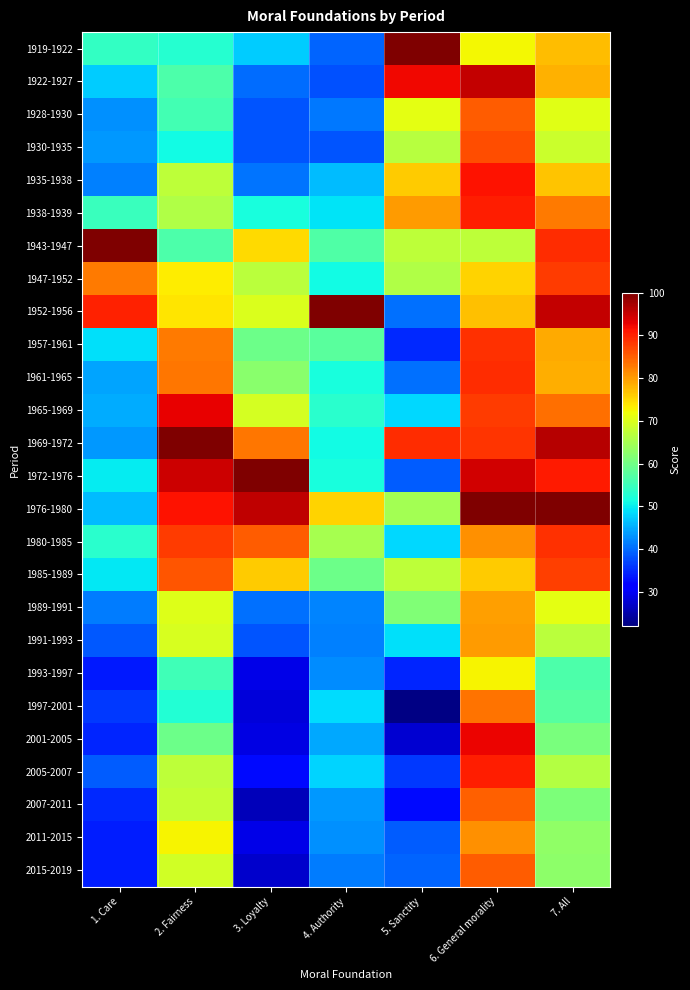

Reading right to left, list all the values displayed in this chart.

1919-1922: 7. All=77.4	6. General morality=72.5	5. Sanctity=100.0	4. Authority=39.4	3. Loyalty=47.6	2. Fairness=52.8	1. Care=54.1
1922-1927: 7. All=78.1	6. General morality=95.4	5. Sanctity=92.2	4. Authority=37.9	3. Loyalty=40.1	2. Fairness=56.7	1. Care=47.5
1928-1930: 7. All=70.6	6. General morality=85.3	5. Sanctity=70.8	4. Authority=41.2	3. Loyalty=38.3	2. Fairness=55.5	1. Care=42.8
1930-1935: 7. All=68.5	6. General morality=86.3	5. Sanctity=66.8	4. Authority=38.4	3. Loyalty=38.2	2. Fairness=51.0	1. Care=43.6
1935-1938: 7. All=76.8	6. General morality=91.2	5. Sanctity=76.1	4. Authority=46.4	3. Loyalty=40.9	2. Fairness=67.4	1. Care=41.6
1938-1939: 7. All=82.9	6. General morality=90.4	5. Sanctity=80.1	4. Authority=49.3	3. Loyalty=51.8	2. Fairness=66.0	1. Care=54.7
1943-1947: 7. All=89.3	6. General morality=67.1	5. Sanctity=67.1	4. Authority=56.9	3. Loyalty=74.7	2. Fairness=56.6	1. Care=100.0
1947-1952: 7. All=87.9	6. General morality=75.5	5. Sanctity=66.2	4. Authority=51.2	3. Loyalty=66.9	2. Fairness=73.5	1. Care=82.7
1952-1956: 7. All=95.3	6. General morality=76.9	5. Sanctity=40.3	4. Authority=100.0	3. Loyalty=70.0	2. Fairness=73.8	1. Care=90.1
1957-1961: 7. All=78.8	6. General morality=89.0	5. Sanctity=35.0	4. Authority=57.7	3. Loyalty=59.7	2. Fairness=82.8	1. Care=48.9
1961-1965: 7. All=78.4	6. General morality=89.1	5. Sanctity=40.3	4. Authority=51.7	3. Loyalty=62.4	2. Fairness=83.0	1. Care=44.5
1965-1969: 7. All=83.8	6. General morality=87.8	5. Sanctity=48.3	4. Authority=53.2	3. Loyalty=69.5	2. Fairness=92.7	1. Care=45.0
1969-1972: 7. All=96.2	6. General morality=88.7	5. Sanctity=89.2	4. Authority=51.0	3. Loyalty=83.0	2. Fairness=100.0	1. Care=43.4
1972-1976: 7. All=90.8	6. General morality=94.5	5. Sanctity=39.0	4. Authority=51.8	3. Loyalty=100.0	2. Fairness=94.6	1. Care=49.8
1976-1980: 7. All=100.0	6. General morality=100.0	5. Sanctity=64.8	4. Authority=75.4	3. Loyalty=95.6	2. Fairness=91.3	1. Care=46.1
1980-1985: 7. All=89.0	6. General morality=81.1	5. Sanctity=48.2	4. Authority=65.1	3. Loyalty=85.2	2. Fairness=88.0	1. Care=53.4
1985-1989: 7. All=87.6	6. General morality=76.2	5. Sanctity=67.3	4. Authority=59.5	3. Loyalty=76.2	2. Fairness=85.8	1. Care=49.6
1989-1991: 7. All=70.9	6. General morality=79.6	5. Sanctity=61.5	4. Authority=42.1	3. Loyalty=40.5	2. Fairness=70.4	1. Care=41.3
1991-1993: 7. All=67.1	6. General morality=80.1	5. Sanctity=49.0	4. Authority=41.5	3. Loyalty=38.4	2. Fairness=69.6	1. Care=38.7
1993-1997: 7. All=56.7	6. General morality=72.7	5. Sanctity=34.7	4. Authority=42.5	3. Loyalty=29.1	2. Fairness=55.3	1. Care=33.9
1997-2001: 7. All=57.4	6. General morality=83.4	5. Sanctity=22.6	4. Authority=48.6	3. Loyalty=28.2	2. Fairness=52.7	1. Care=36.2
2001-2005: 7. All=60.8	6. General morality=92.4	5. Sanctity=27.5	4. Authority=44.8	3. Loyalty=28.9	2. Fairness=59.6	1. Care=34.5
2005-2007: 7. All=66.2	6. General morality=90.3	5. Sanctity=36.3	4. Authority=48.1	3. Loyalty=32.4	2. Fairness=67.1	1. Care=39.0
2007-2011: 7. All=61.2	6. General morality=85.0	5. Sanctity=32.4	4. Authority=43.4	3. Loyalty=26.1	2. Fairness=68.0	1. Care=34.8
2011-2015: 7. All=63.1	6. General morality=80.8	5. Sanctity=39.1	4. Authority=42.8	3. Loyalty=29.0	2. Fairness=72.7	1. Care=34.2
2015-2019: 7. All=62.6	6. General morality=85.1	5. Sanctity=39.4	4. Authority=41.4	3. Loyalty=27.4	2. Fairness=69.0	1. Care=33.9